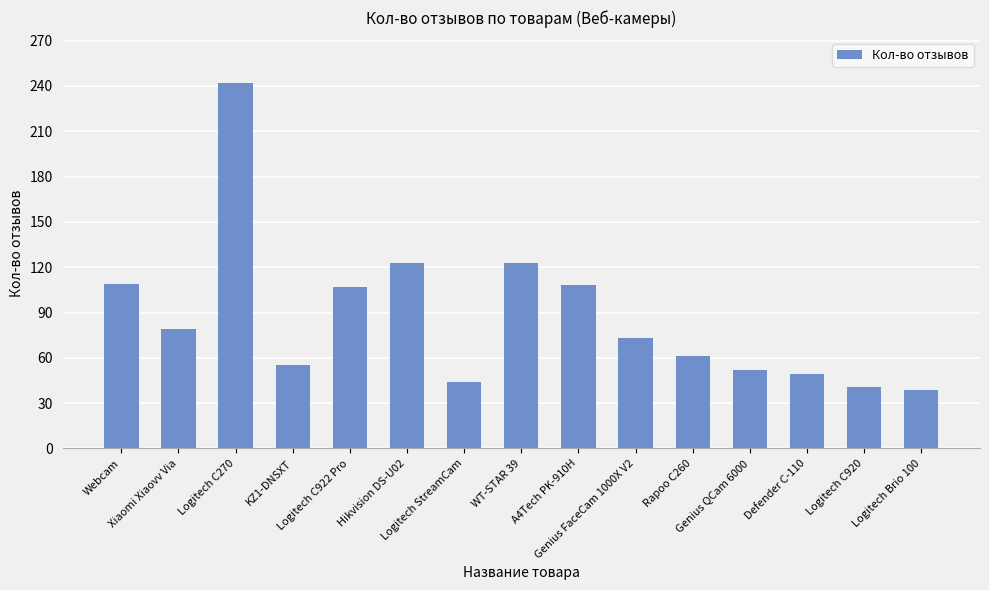

What is the difference between the maximum and minimum values?

203